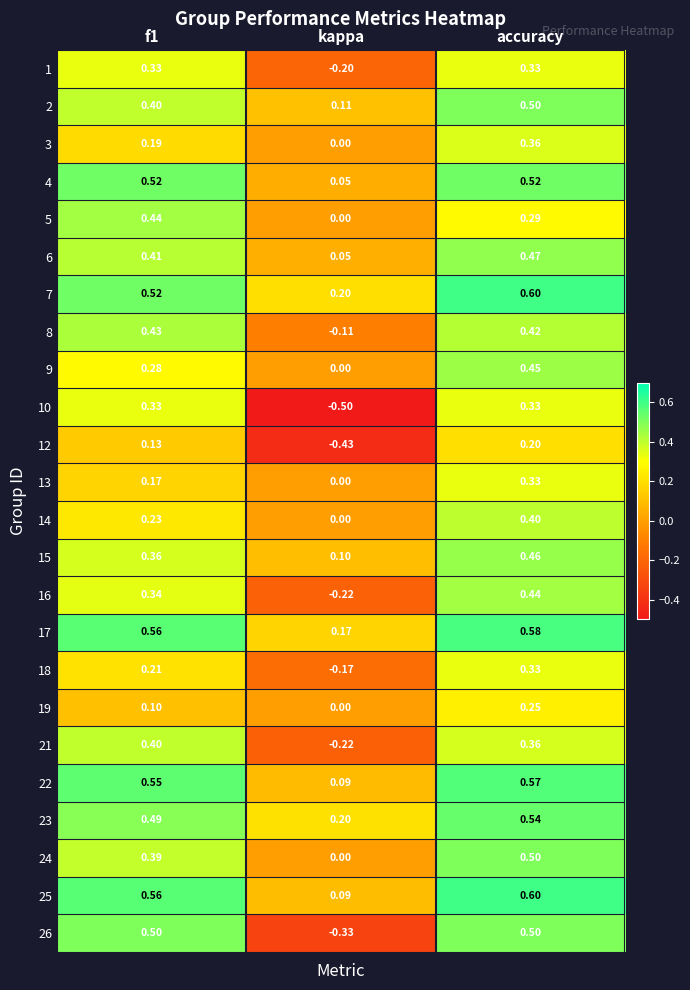

Is the value of 2 at accuracy greater than the value of 18 at kappa?

Yes